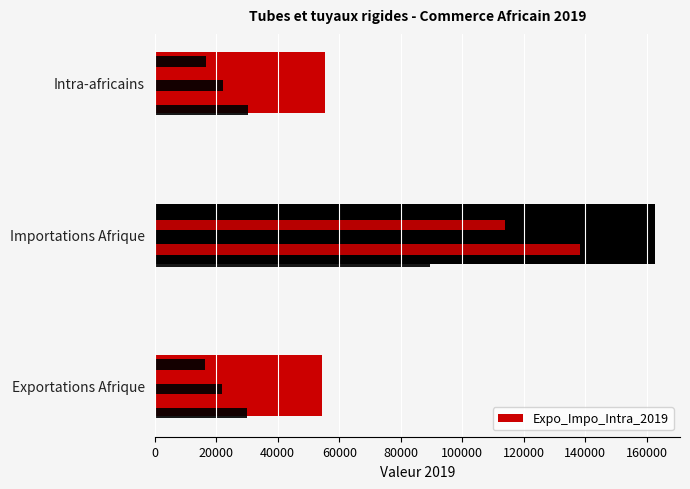

What is the greatest value displayed?

162653